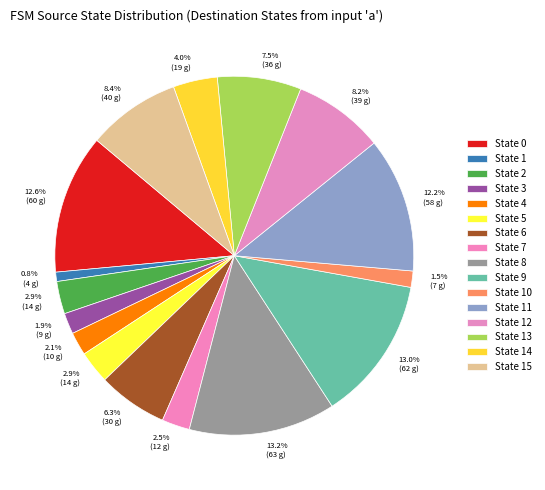

Is it true that State 13 is 22% of the pie?

False